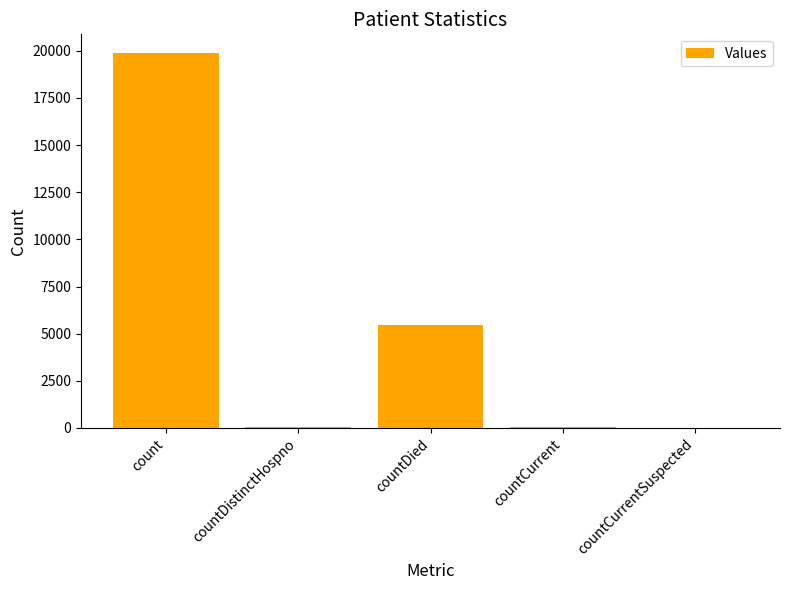

Is it true that the value at countDistinctHospno is 39?

True